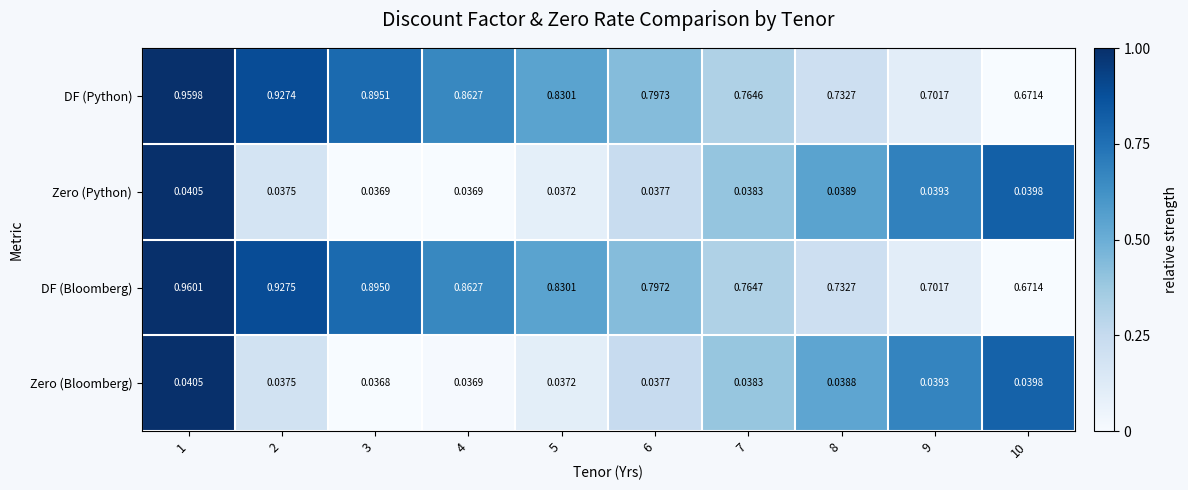

Between 1 and 7, which series saw the biggest shift?

DF (Bloomberg)